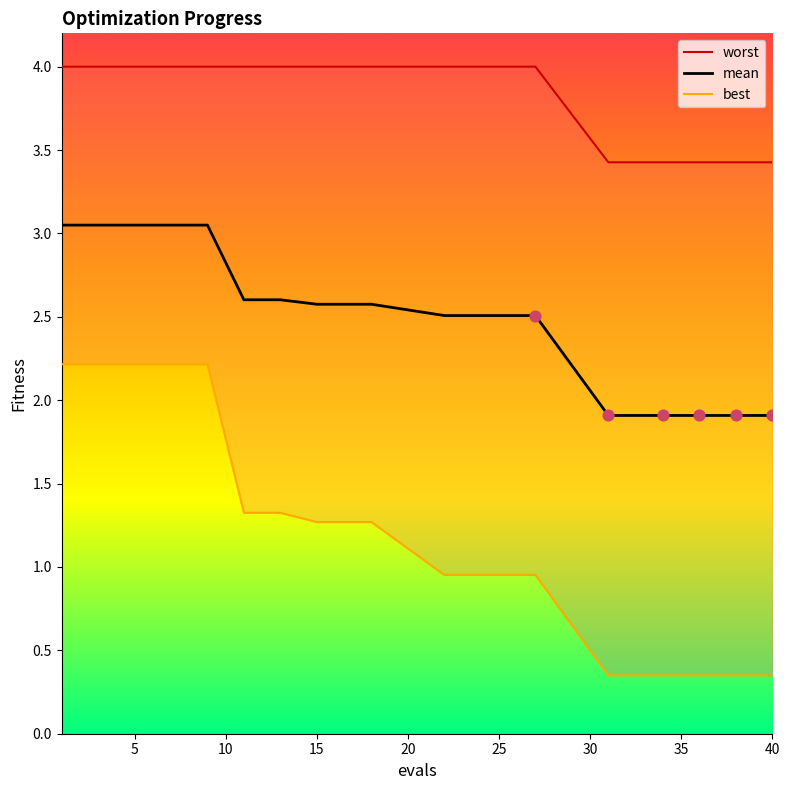

What are all the series names shown in the legend?

worst, mean, best